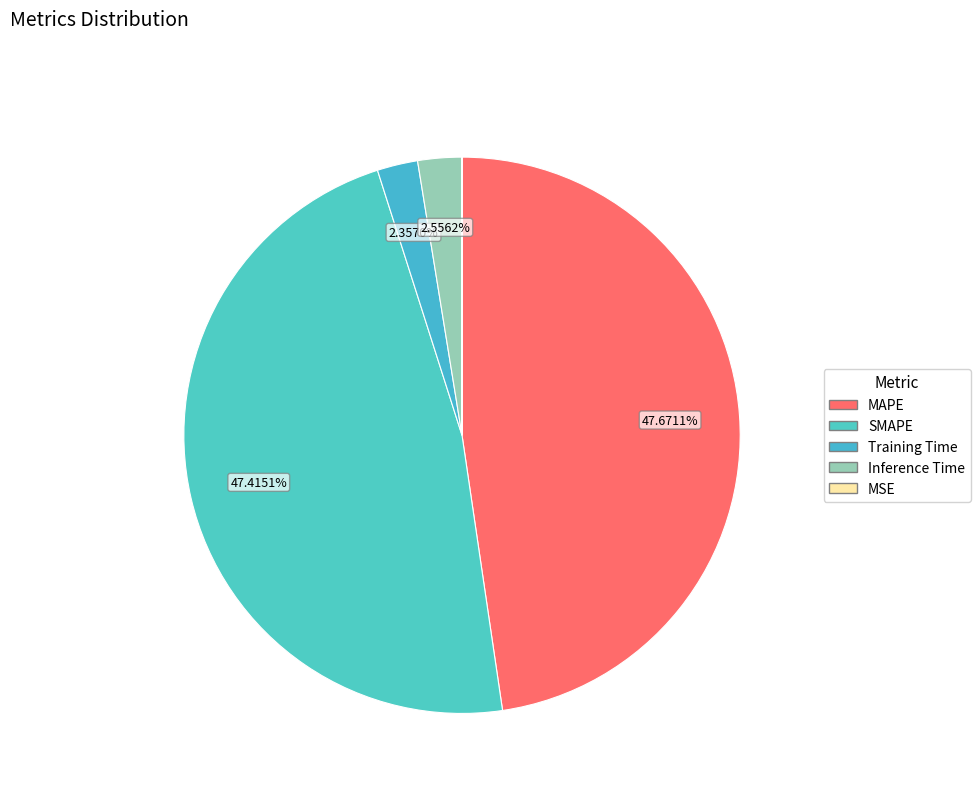

Does Inference Time represent more than half of the total?

No